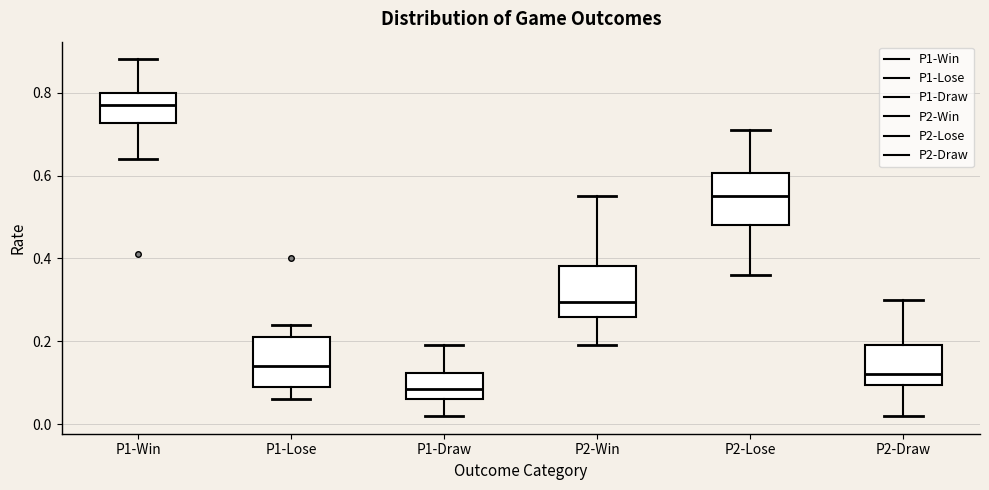

Which box's median line is the lowest?

P1-Draw